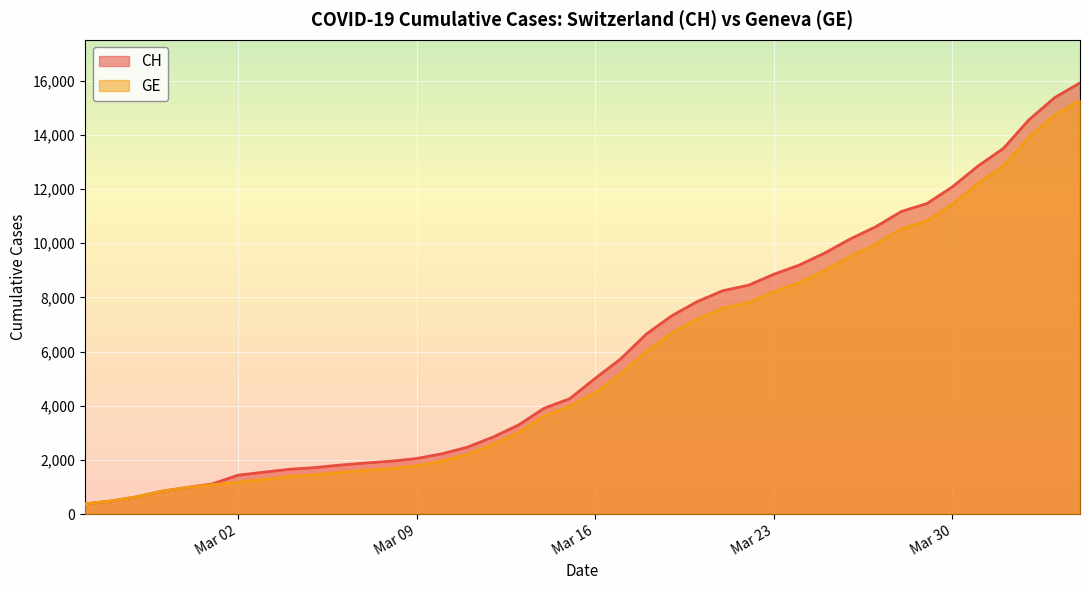

What is the difference between the second highest and minimum values in the GE series?

14358